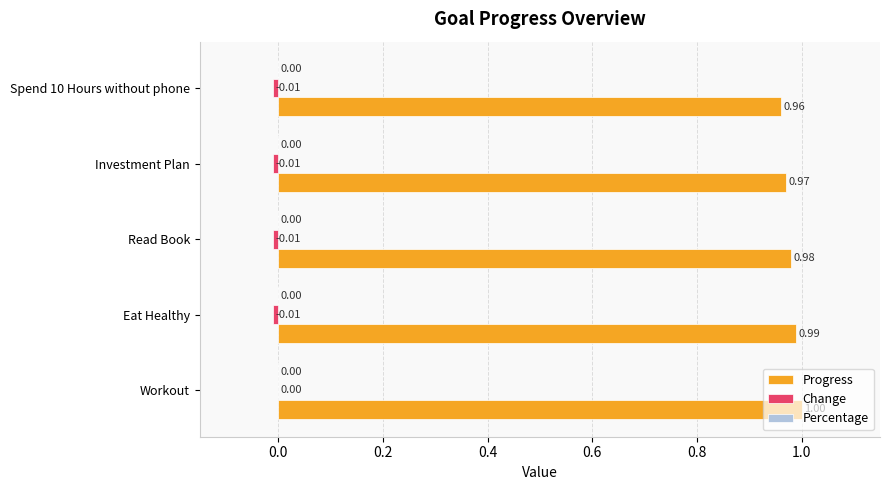

What is the sum of the Progress values at Workout and Read Book?

2.0